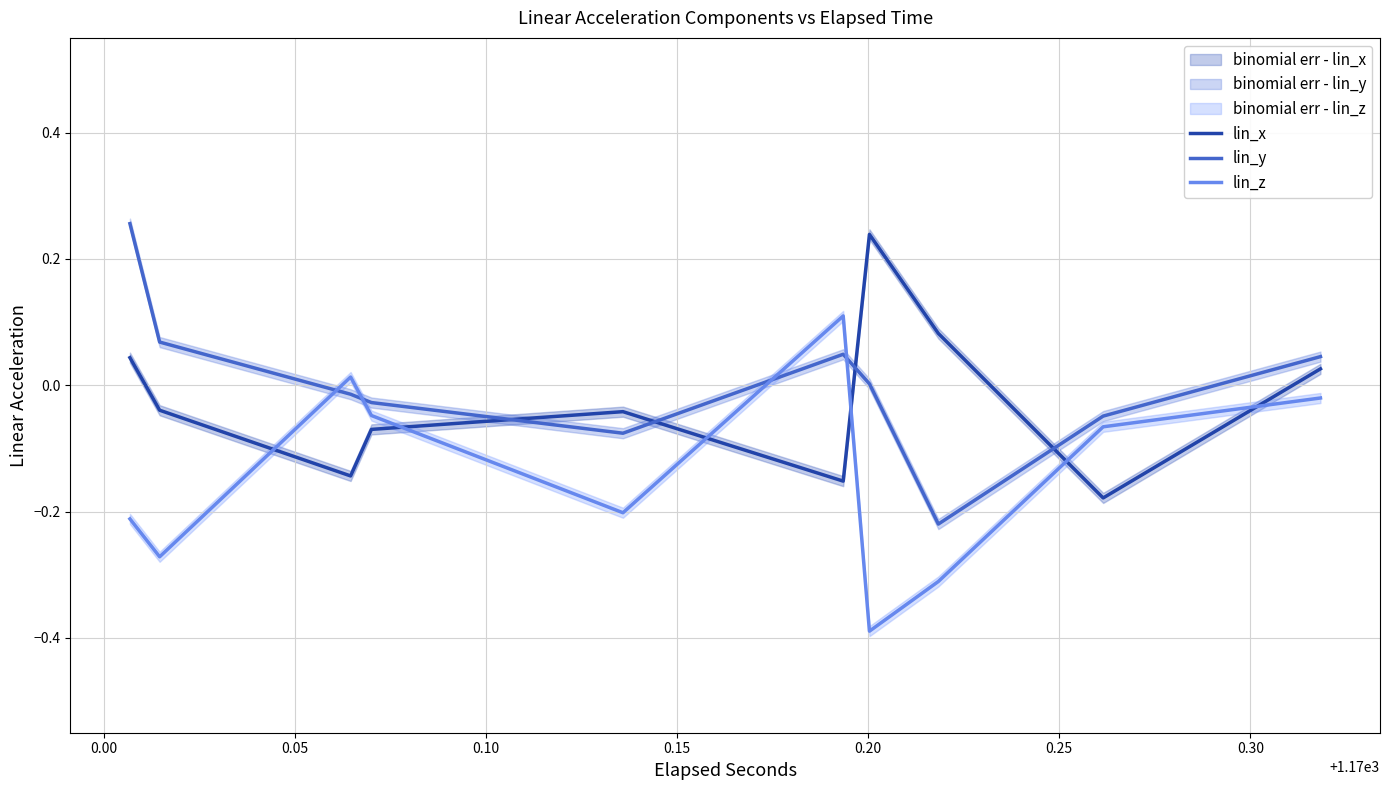

Is the value of lin_x at 0.05 greater than the value of lin_y at −0.05?

No